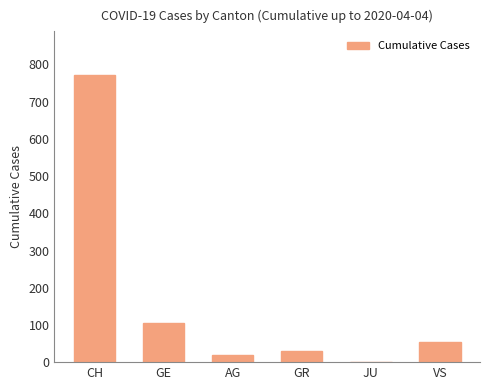

Is it true that the value at CH is 443?

False